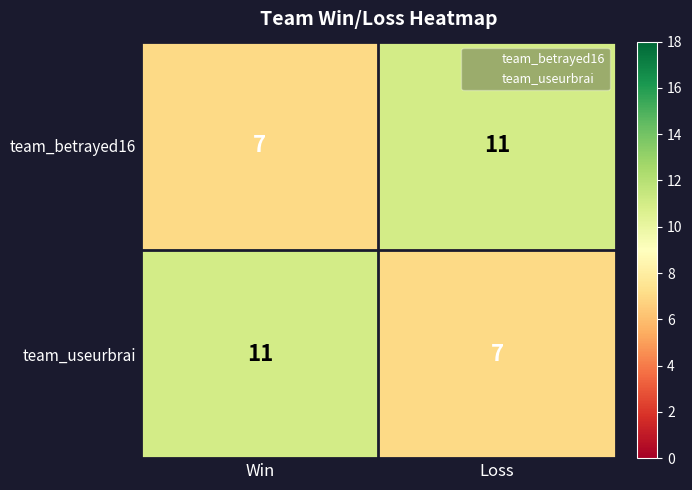

Where is team_betrayed16 nearest to the value 9?

Win